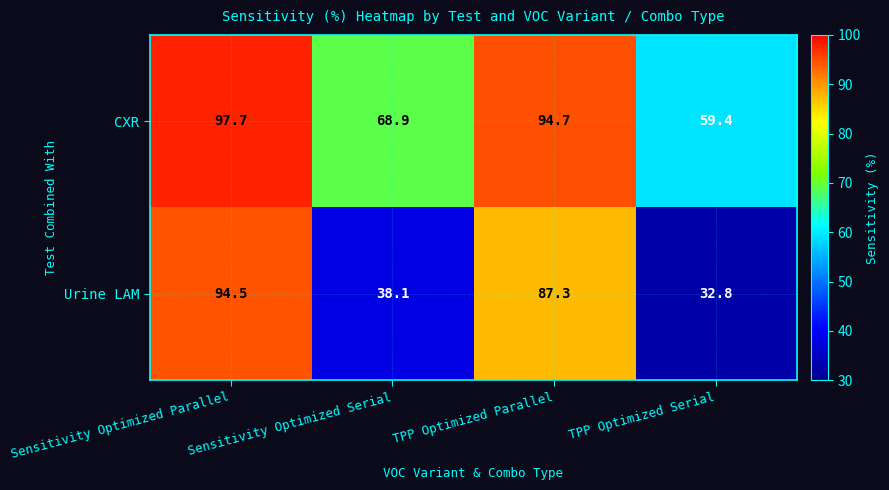

Read the CXR value at Sensitivity Optimized Parallel.

97.7